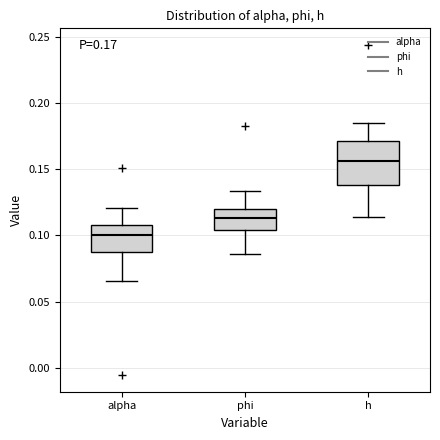

Which box's median line is the highest?

h